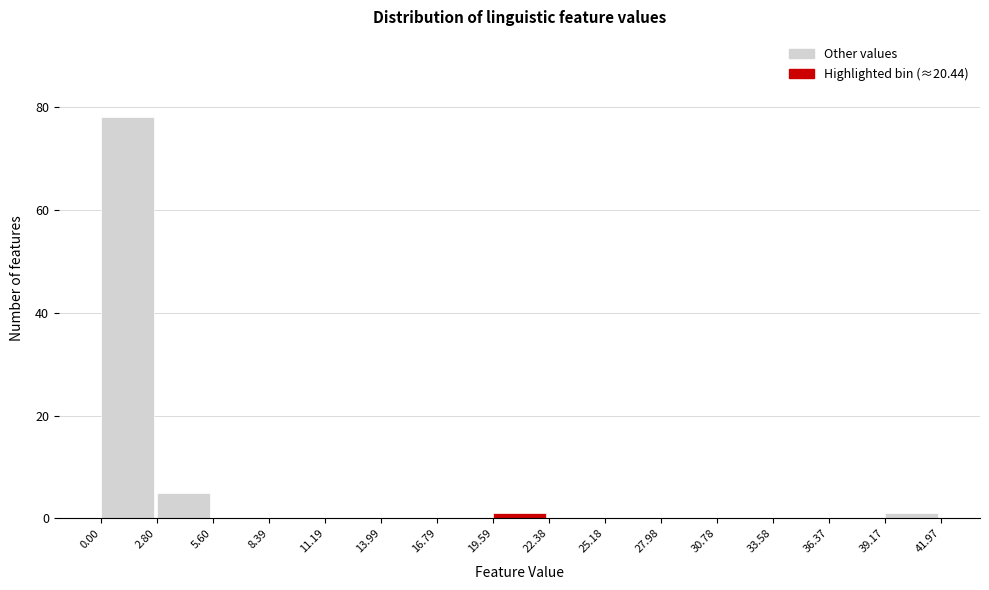

Which range on the x-axis has the tallest bar?

0.00 to 2.80